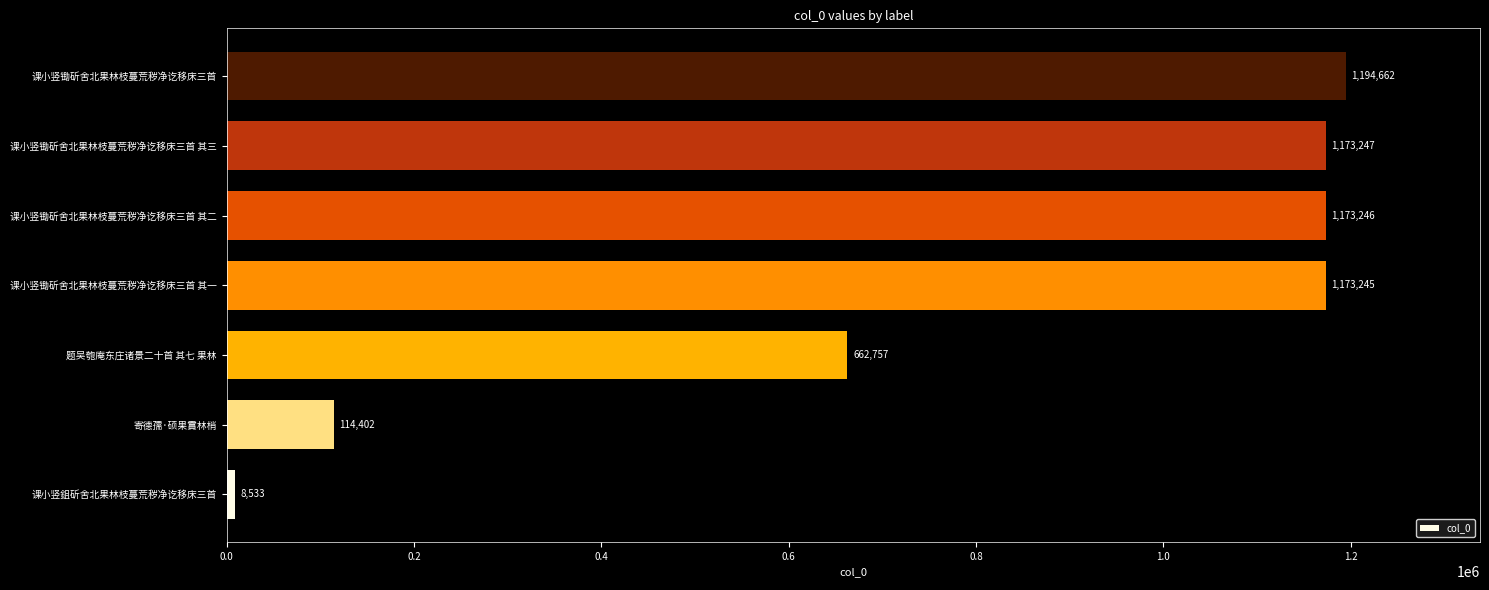

How many data points are less than 1173245?

3